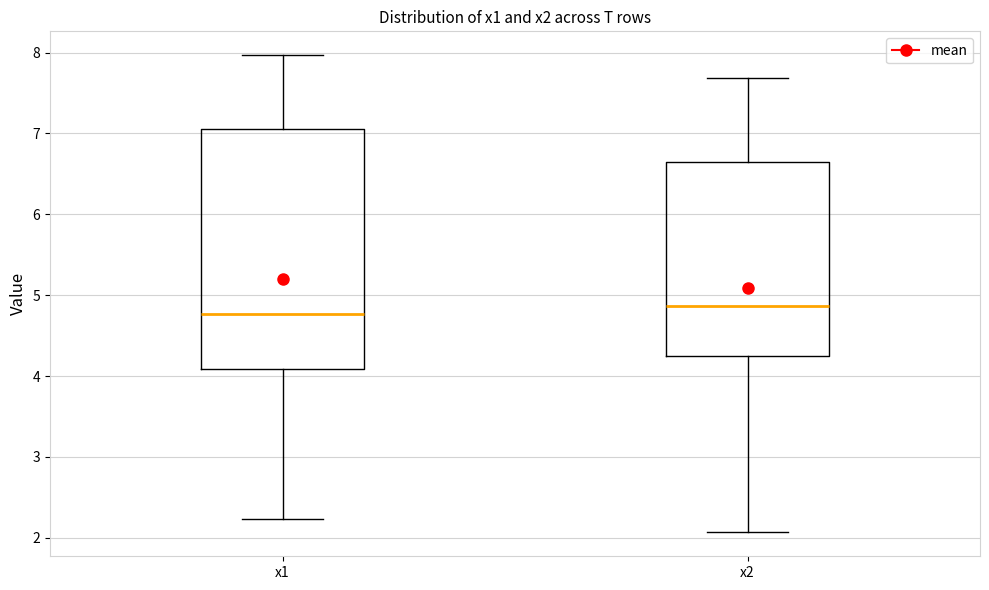

Where is the lower edge of the box for x1 on the y-axis? The values are not printed on the chart, so give them approximately, as read against the axis.

4.1